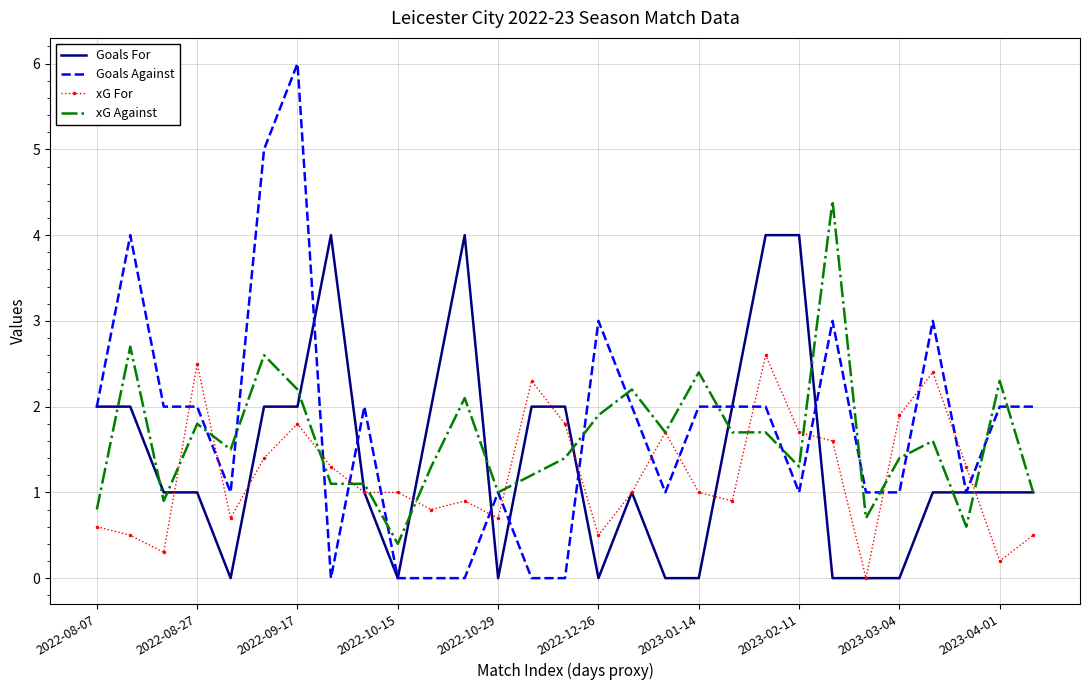

How many intersections are there between Goals Against and xG For?

16